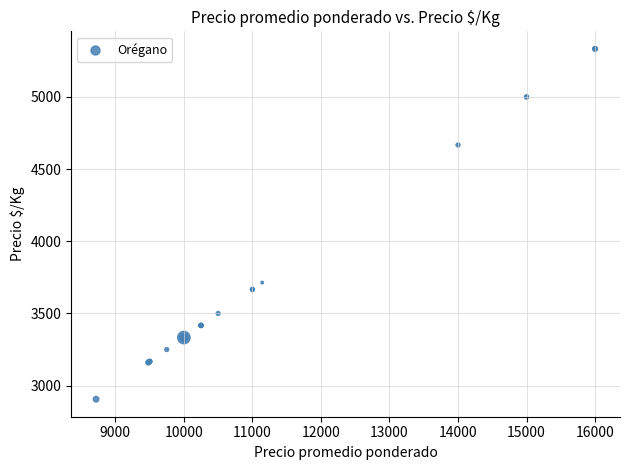

What Y value in the scatter plot is closest to 4119?

3714